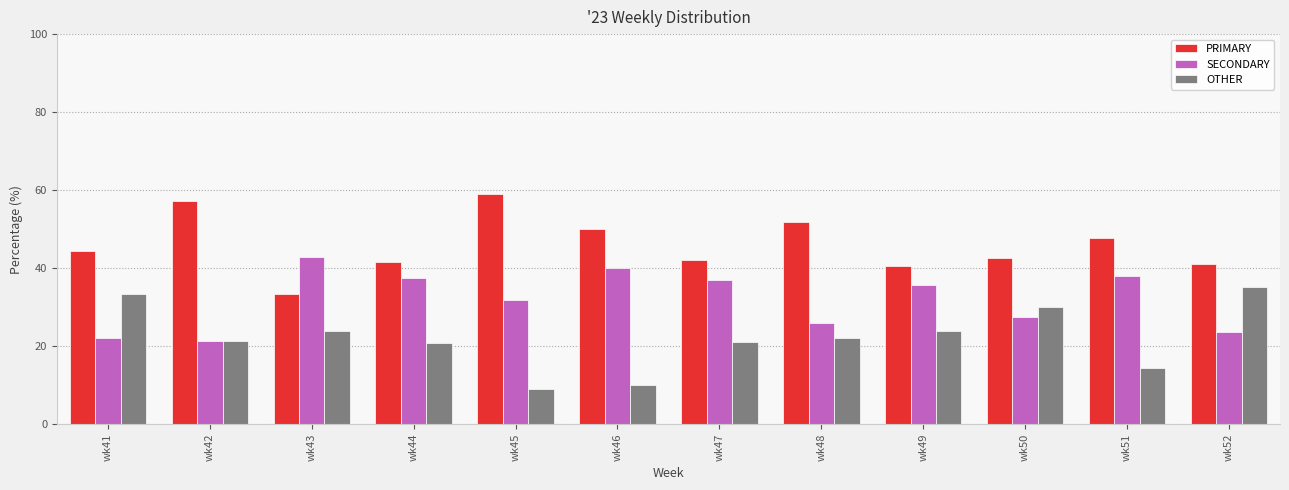

What is the value of the SECONDARY bar at the 9th from the left?

35.7